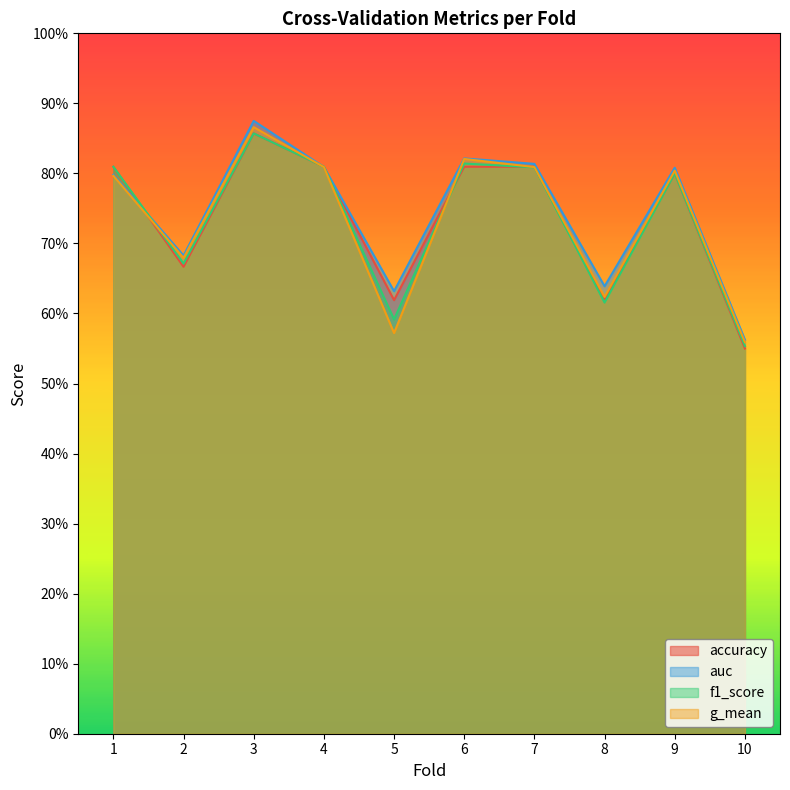

Count the auc values in the range 0 to 1.

10